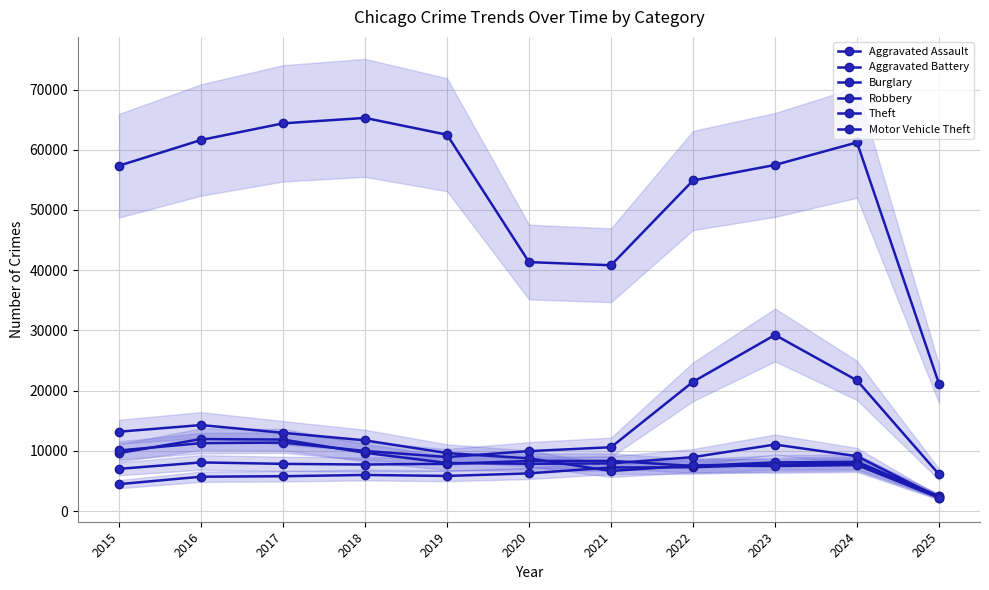

What is the greatest value displayed?

65289